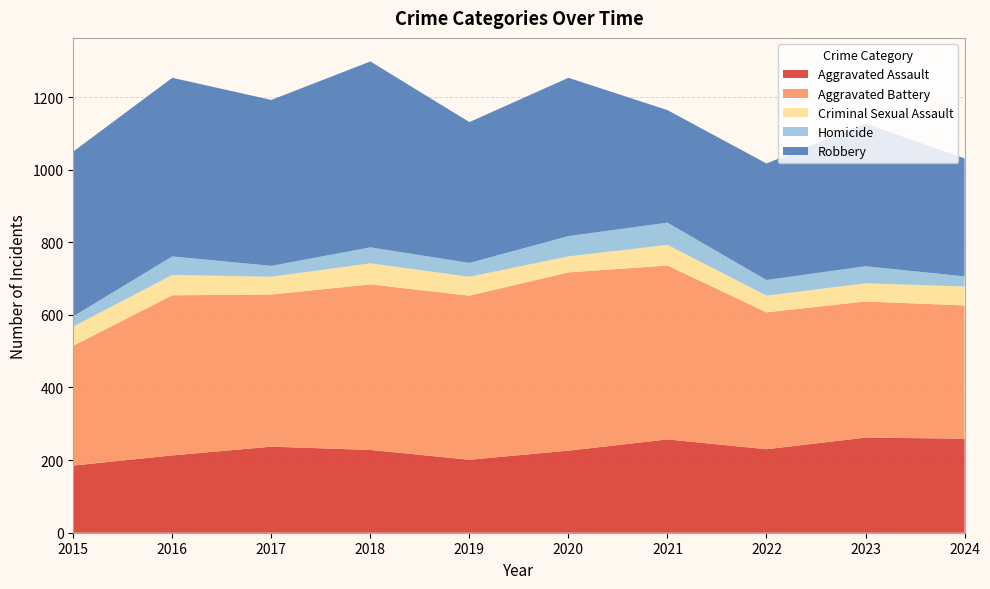

Reading right to left, list all the values displayed in this chart.

Aggravated Assault: 259	262	230	257	226	201	228	237	213	185
Aggravated Battery: 367	375	377	479	491	452	456	419	441	330
Criminal Sexual Assault: 52	50	46	57	44	52	58	49	56	53
Homicide: 28	47	43	61	56	38	44	30	51	28
Robbery: 325	393	321	310	436	388	512	457	492	454